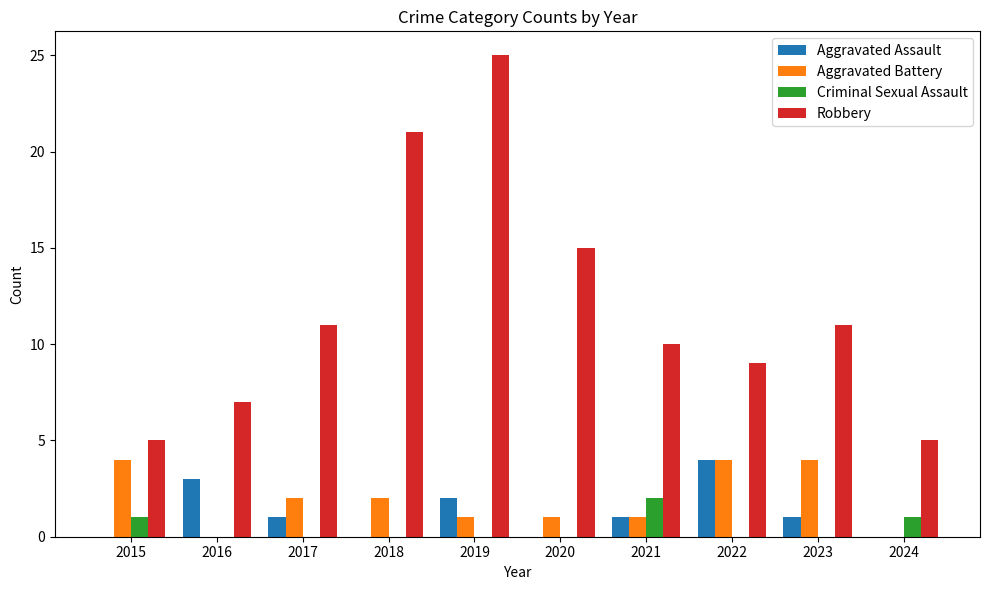

What is the sum of all Robbery values?

119